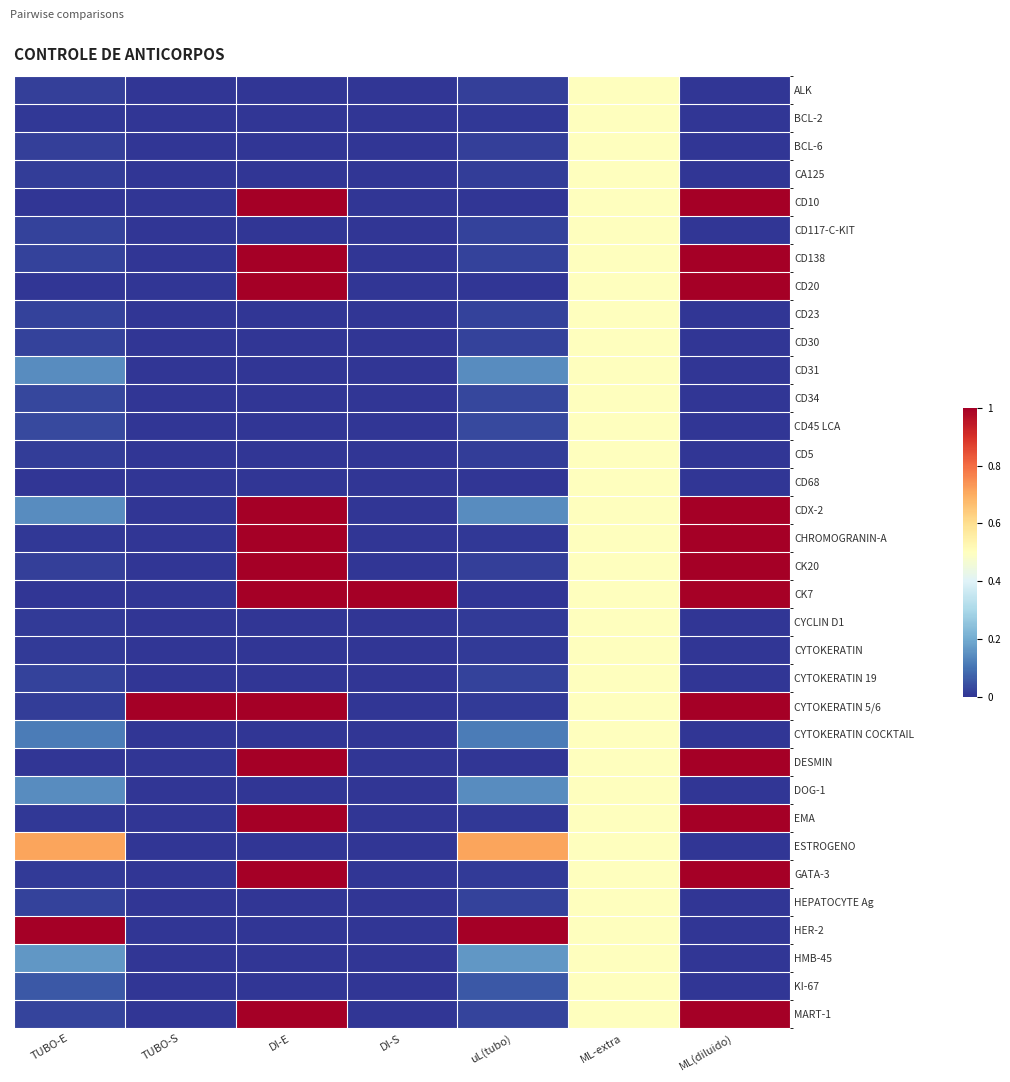

Reading left to right, transcribe all the data shown in this chart.

ALK: TUBO-E=0.0	TUBO-S=0.0	DI-E=0.0	DI-S=0.0	uL(tubo)=0.0	ML-extra=0.5	ML(diluido)=0.0
BCL-2: TUBO-E=0.0	TUBO-S=0.0	DI-E=0.0	DI-S=0.0	uL(tubo)=0.0	ML-extra=0.5	ML(diluido)=0.0
BCL-6: TUBO-E=0.0	TUBO-S=0.0	DI-E=0.0	DI-S=0.0	uL(tubo)=0.0	ML-extra=0.5	ML(diluido)=0.0
CA125: TUBO-E=0.0	TUBO-S=0.0	DI-E=0.0	DI-S=0.0	uL(tubo)=0.0	ML-extra=0.5	ML(diluido)=0.0
CD10: TUBO-E=0.0	TUBO-S=0.0	DI-E=1.0	DI-S=0.0	uL(tubo)=0.0	ML-extra=0.5	ML(diluido)=1.0
CD117-C-KIT: TUBO-E=0.0	TUBO-S=0.0	DI-E=0.0	DI-S=0.0	uL(tubo)=0.0	ML-extra=0.5	ML(diluido)=0.0
CD138: TUBO-E=0.0	TUBO-S=0.0	DI-E=1.0	DI-S=0.0	uL(tubo)=0.0	ML-extra=0.5	ML(diluido)=1.0
CD20: TUBO-E=0.0	TUBO-S=0.0	DI-E=1.0	DI-S=0.0	uL(tubo)=0.0	ML-extra=0.5	ML(diluido)=1.0
CD23: TUBO-E=0.0	TUBO-S=0.0	DI-E=0.0	DI-S=0.0	uL(tubo)=0.0	ML-extra=0.5	ML(diluido)=0.0
CD30: TUBO-E=0.0	TUBO-S=0.0	DI-E=0.0	DI-S=0.0	uL(tubo)=0.0	ML-extra=0.5	ML(diluido)=0.0
CD31: TUBO-E=0.1	TUBO-S=0.0	DI-E=0.0	DI-S=0.0	uL(tubo)=0.1	ML-extra=0.5	ML(diluido)=0.0
CD34: TUBO-E=0.0	TUBO-S=0.0	DI-E=0.0	DI-S=0.0	uL(tubo)=0.0	ML-extra=0.5	ML(diluido)=0.0
CD45 LCA: TUBO-E=0.0	TUBO-S=0.0	DI-E=0.0	DI-S=0.0	uL(tubo)=0.0	ML-extra=0.5	ML(diluido)=0.0
CD5: TUBO-E=0.0	TUBO-S=0.0	DI-E=0.0	DI-S=0.0	uL(tubo)=0.0	ML-extra=0.5	ML(diluido)=0.0
CD68: TUBO-E=0.0	TUBO-S=0.0	DI-E=0.0	DI-S=0.0	uL(tubo)=0.0	ML-extra=0.5	ML(diluido)=0.0
CDX-2: TUBO-E=0.1	TUBO-S=0.0	DI-E=1.0	DI-S=0.0	uL(tubo)=0.1	ML-extra=0.5	ML(diluido)=1.0
CHROMOGRANIN-A: TUBO-E=0.0	TUBO-S=0.0	DI-E=1.0	DI-S=0.0	uL(tubo)=0.0	ML-extra=0.5	ML(diluido)=1.0
CK20: TUBO-E=0.0	TUBO-S=0.0	DI-E=1.0	DI-S=0.0	uL(tubo)=0.0	ML-extra=0.5	ML(diluido)=1.0
CK7: TUBO-E=0.0	TUBO-S=0.0	DI-E=1.0	DI-S=1.0	uL(tubo)=0.0	ML-extra=0.5	ML(diluido)=1.0
CYCLIN D1: TUBO-E=0.0	TUBO-S=0.0	DI-E=0.0	DI-S=0.0	uL(tubo)=0.0	ML-extra=0.5	ML(diluido)=0.0
CYTOKERATIN: TUBO-E=0.0	TUBO-S=0.0	DI-E=0.0	DI-S=0.0	uL(tubo)=0.0	ML-extra=0.5	ML(diluido)=0.0
CYTOKERATIN 19: TUBO-E=0.0	TUBO-S=0.0	DI-E=0.0	DI-S=0.0	uL(tubo)=0.0	ML-extra=0.5	ML(diluido)=0.0
CYTOKERATIN 5/6: TUBO-E=0.0	TUBO-S=1.0	DI-E=1.0	DI-S=0.0	uL(tubo)=0.0	ML-extra=0.5	ML(diluido)=1.0
CYTOKERATIN COCKTAIL: TUBO-E=0.1	TUBO-S=0.0	DI-E=0.0	DI-S=0.0	uL(tubo)=0.1	ML-extra=0.5	ML(diluido)=0.0
DESMIN: TUBO-E=0.0	TUBO-S=0.0	DI-E=1.0	DI-S=0.0	uL(tubo)=0.0	ML-extra=0.5	ML(diluido)=1.0
DOG-1: TUBO-E=0.1	TUBO-S=0.0	DI-E=0.0	DI-S=0.0	uL(tubo)=0.1	ML-extra=0.5	ML(diluido)=0.0
EMA: TUBO-E=0.0	TUBO-S=0.0	DI-E=1.0	DI-S=0.0	uL(tubo)=0.0	ML-extra=0.5	ML(diluido)=1.0
ESTROGENO: TUBO-E=0.7	TUBO-S=0.0	DI-E=0.0	DI-S=0.0	uL(tubo)=0.7	ML-extra=0.5	ML(diluido)=0.0
GATA-3: TUBO-E=0.0	TUBO-S=0.0	DI-E=1.0	DI-S=0.0	uL(tubo)=0.0	ML-extra=0.5	ML(diluido)=1.0
HEPATOCYTE Ag: TUBO-E=0.0	TUBO-S=0.0	DI-E=0.0	DI-S=0.0	uL(tubo)=0.0	ML-extra=0.5	ML(diluido)=0.0
HER-2: TUBO-E=1.0	TUBO-S=0.0	DI-E=0.0	DI-S=0.0	uL(tubo)=1.0	ML-extra=0.5	ML(diluido)=0.0
HMB-45: TUBO-E=0.2	TUBO-S=0.0	DI-E=0.0	DI-S=0.0	uL(tubo)=0.2	ML-extra=0.5	ML(diluido)=0.0
KI-67: TUBO-E=0.1	TUBO-S=0.0	DI-E=0.0	DI-S=0.0	uL(tubo)=0.1	ML-extra=0.5	ML(diluido)=0.0
MART-1: TUBO-E=0.0	TUBO-S=0.0	DI-E=1.0	DI-S=0.0	uL(tubo)=0.0	ML-extra=0.5	ML(diluido)=1.0